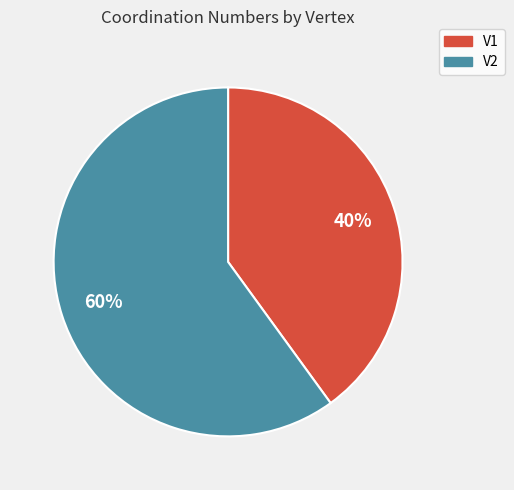

To the nearest percent, what is the difference between the largest and smallest slice percentages?

20%